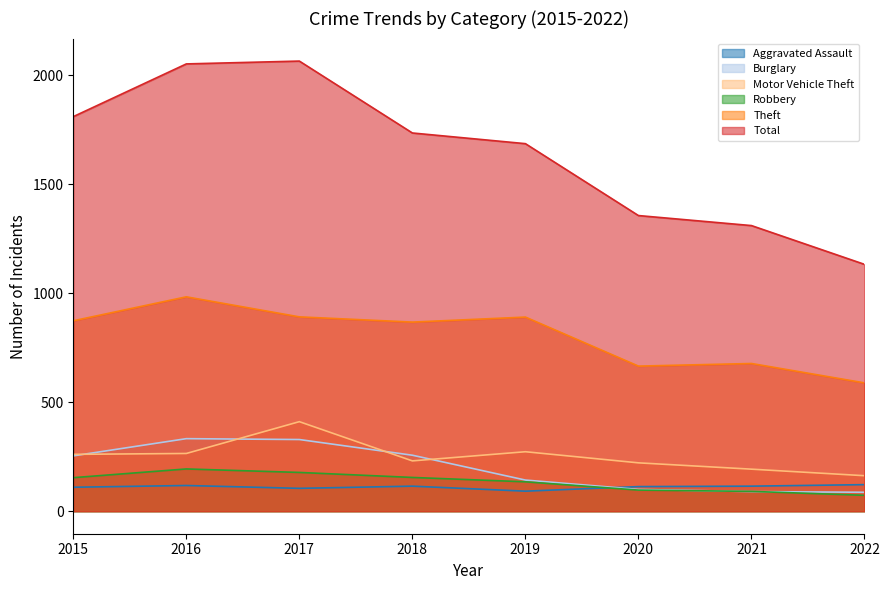

Does the chart display data point markers on the line(s)?

No